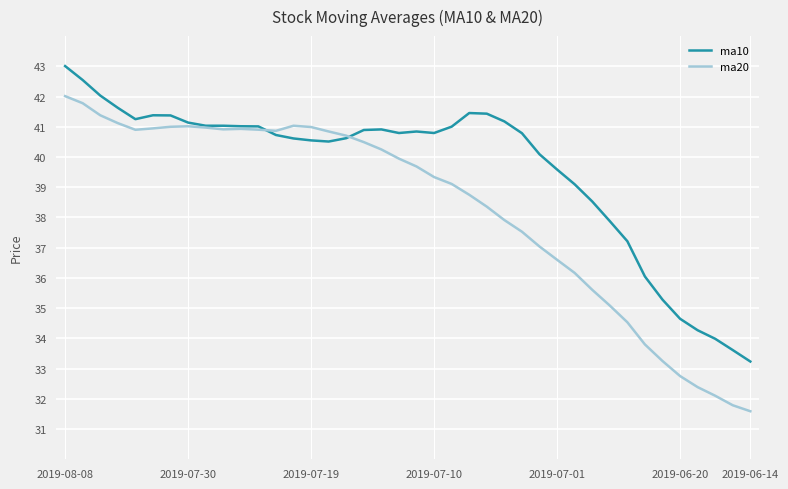

List the series in order of their peak value, highest first.

ma10, ma20